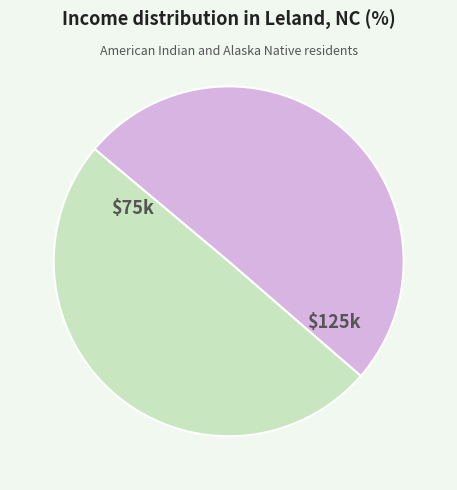

Is there any slice that represents more than half of the pie?

Yes